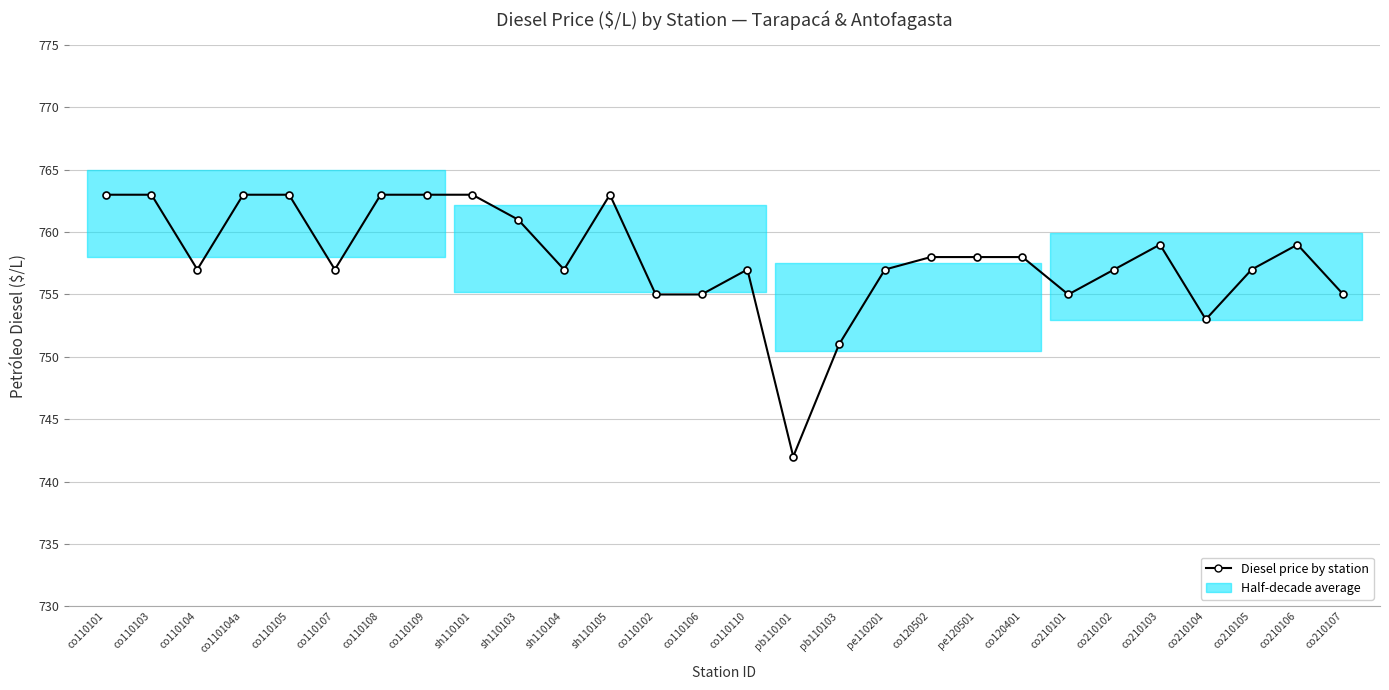

Reading right to left, what are all the values shown in this chart?

co210107=755	co210106=759	co210105=757	co210104=753	co210103=759	co210102=757	co210101=755	co120401=758	pe120501=758	co120502=758	pe110201=757	pb110103=751	pb110101=742	co110110=757	co110106=755	co110102=755	sh110105=763	sh110104=757	sh110103=761	sh110101=763	co110109=763	co110108=763	co110107=757	co110105=763	co110104a=763	co110104=757	co110103=763	co110101=763